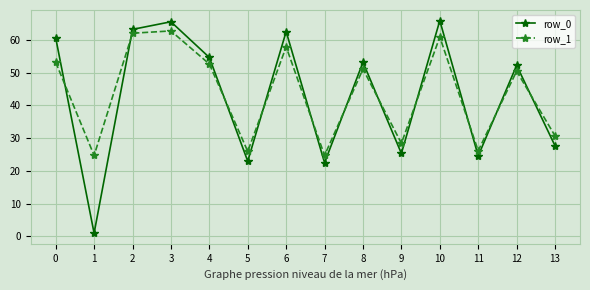

What is the sum of all row_0 values?

602.2